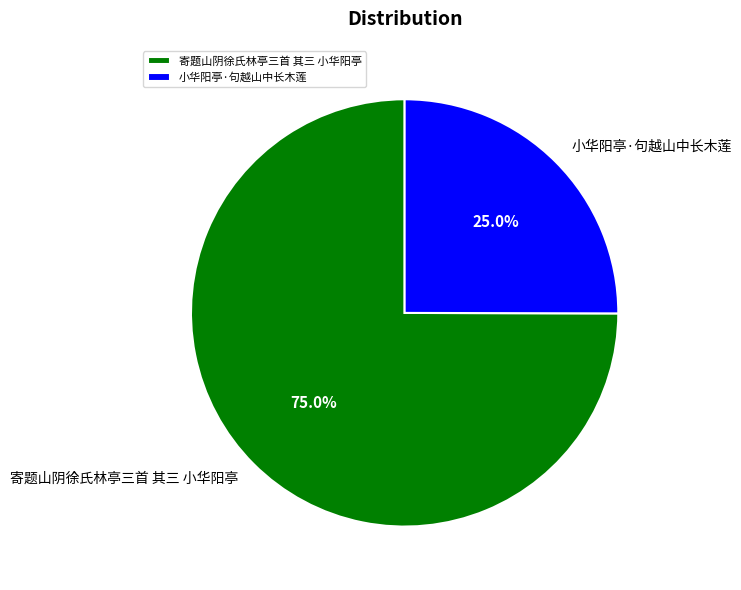

Does any single category account for the majority?

Yes